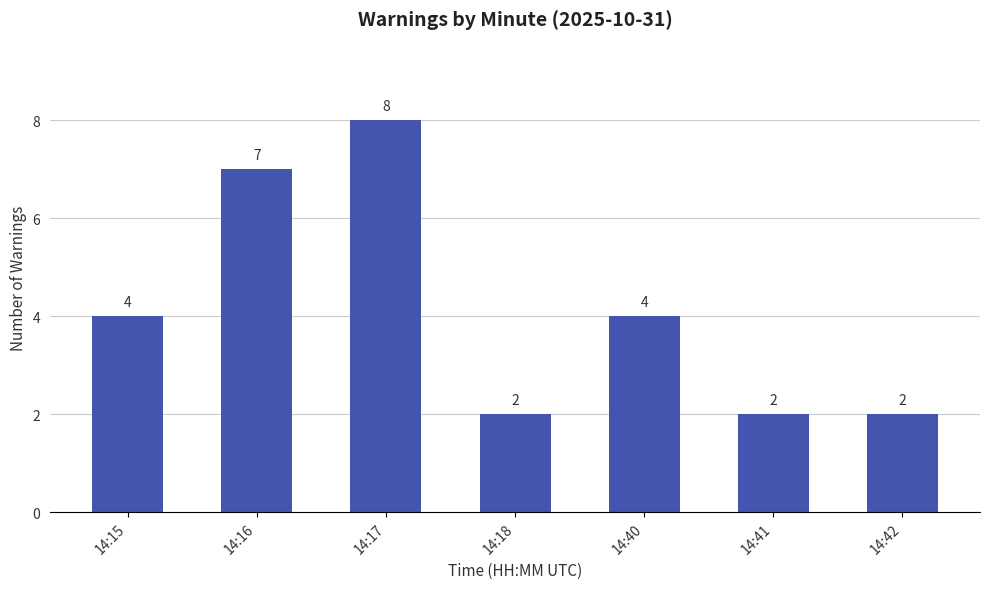

What is the maximum value shown in the chart?

8